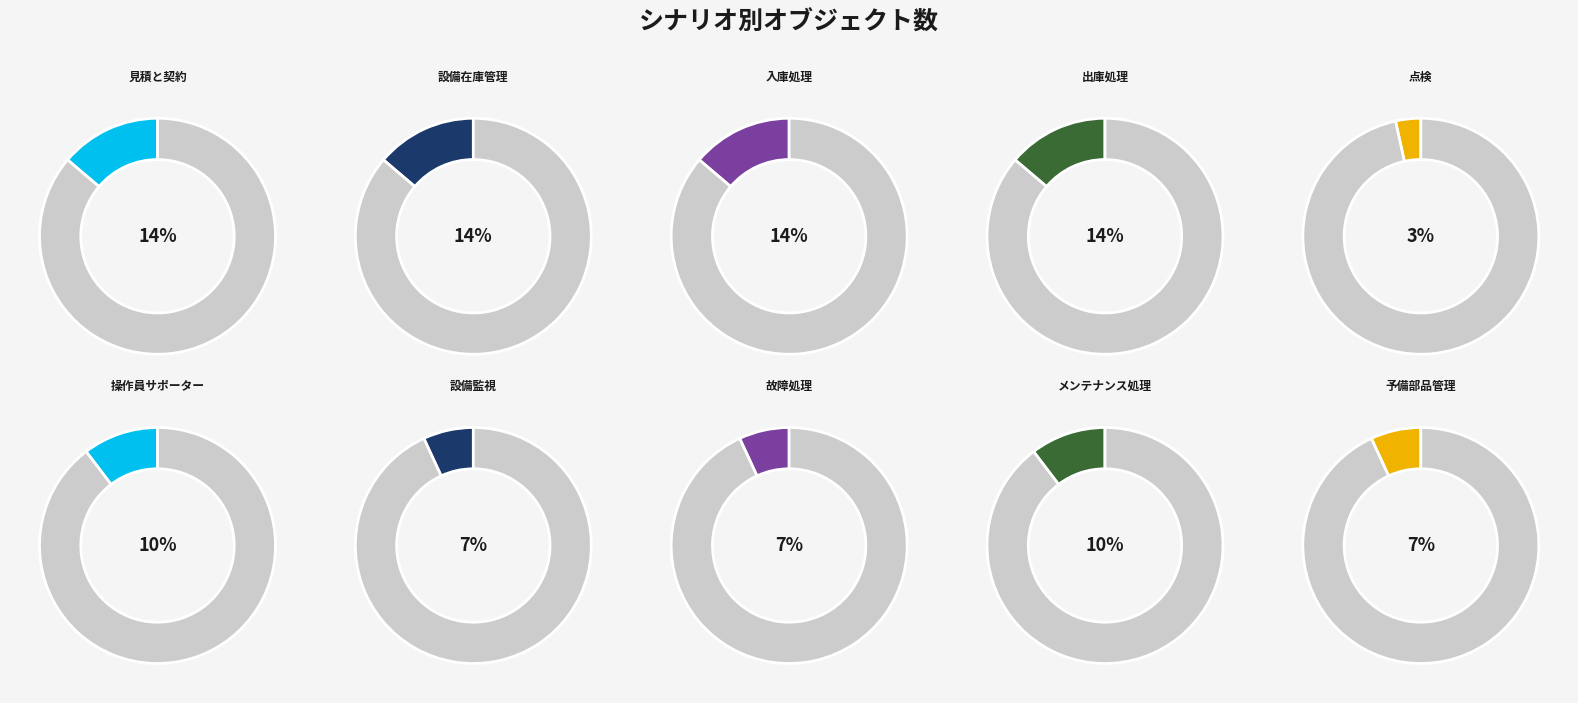

How many segments does this pie chart have?

10